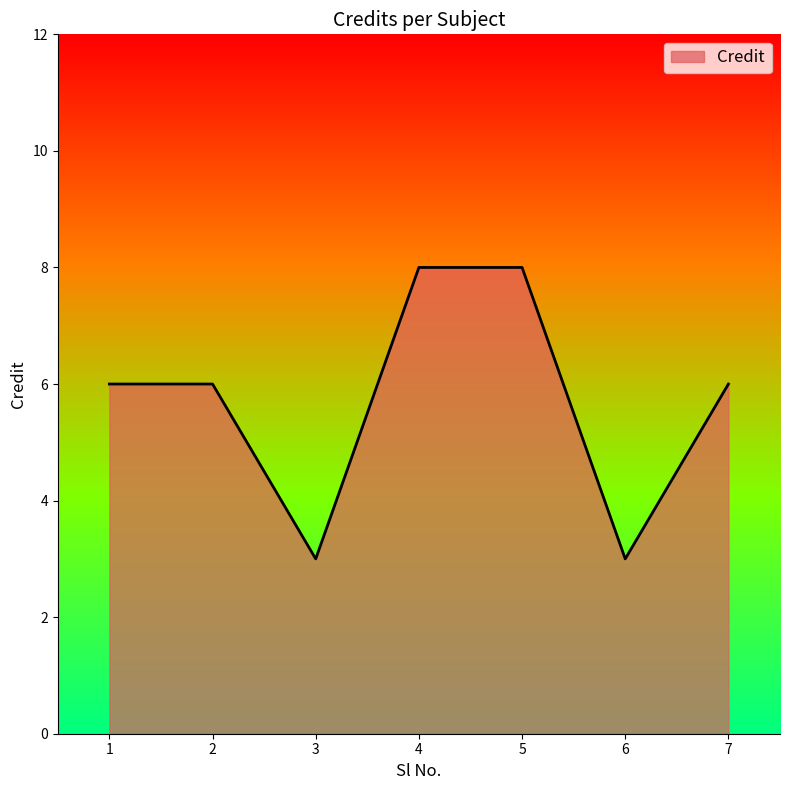

Read the value at 5.

8